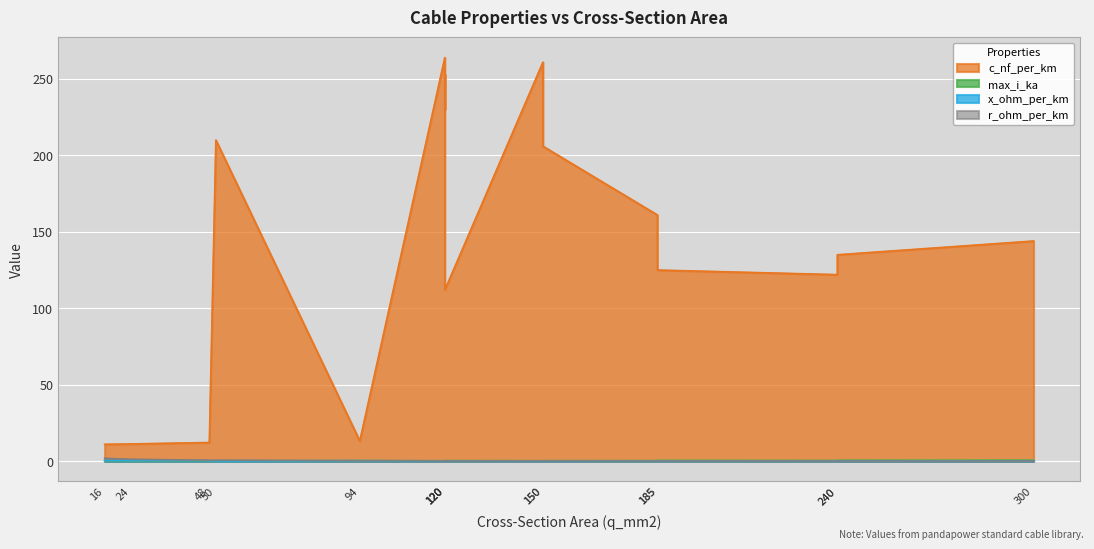

At which label is c_nf_per_km closest to 137?

240